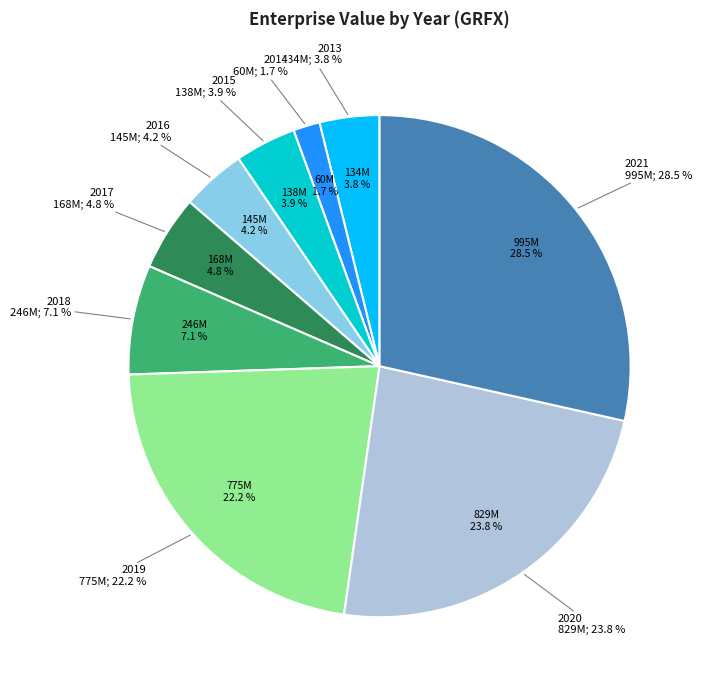

To the nearest percent, what is the combined percentage of 2015 and 2013?

8%